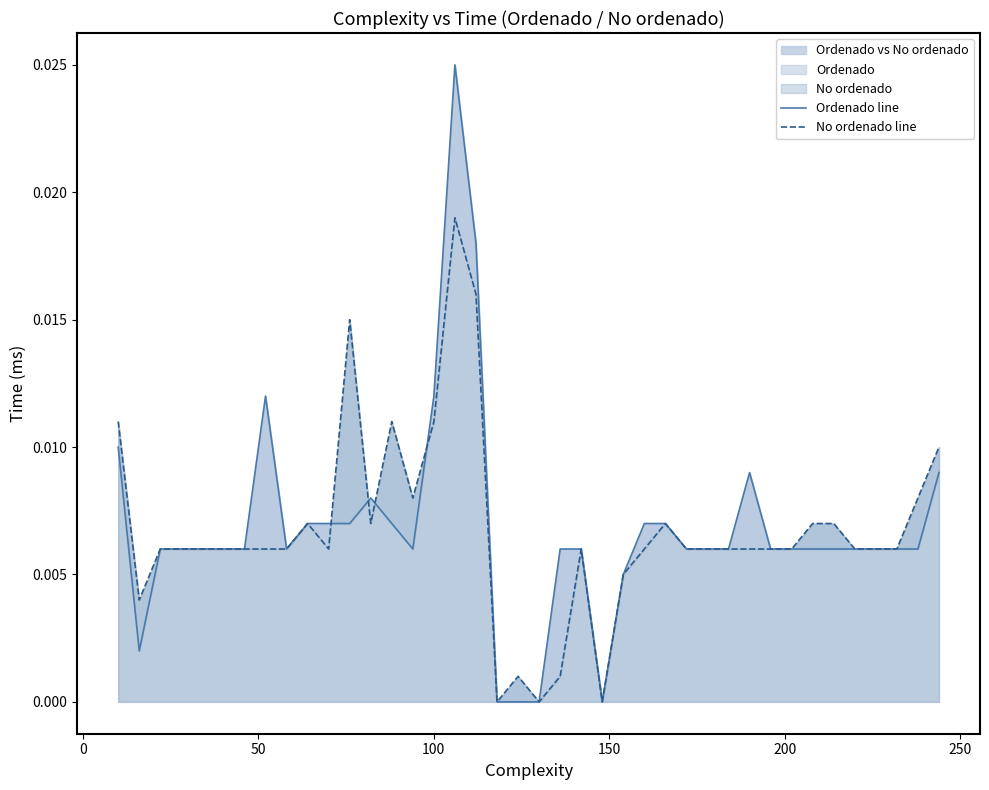

At how many categories does at least one series exceed 0?

37